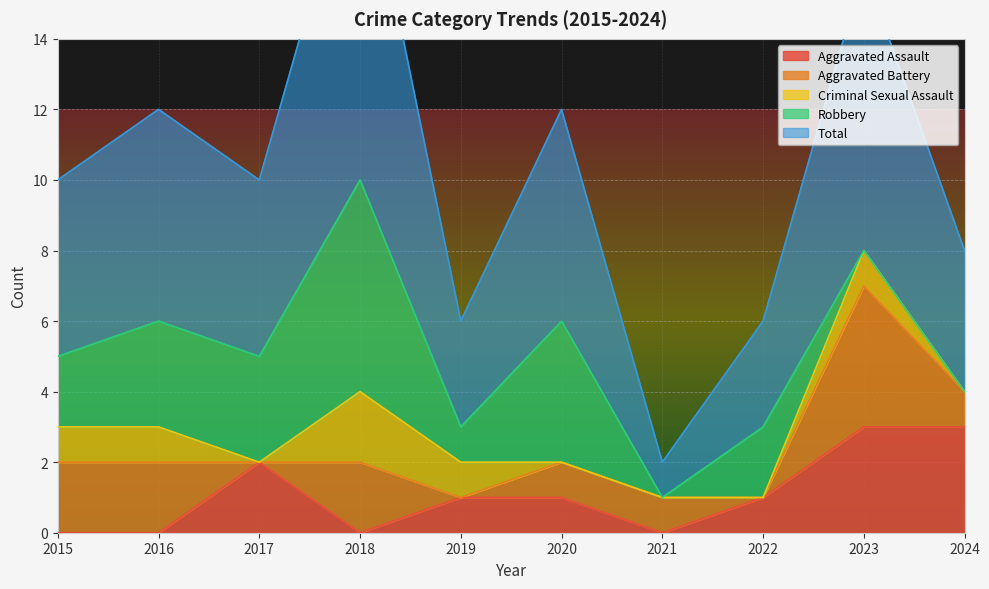

True or false: Aggravated Assault has more than 1 points higher than both neighbors.

False